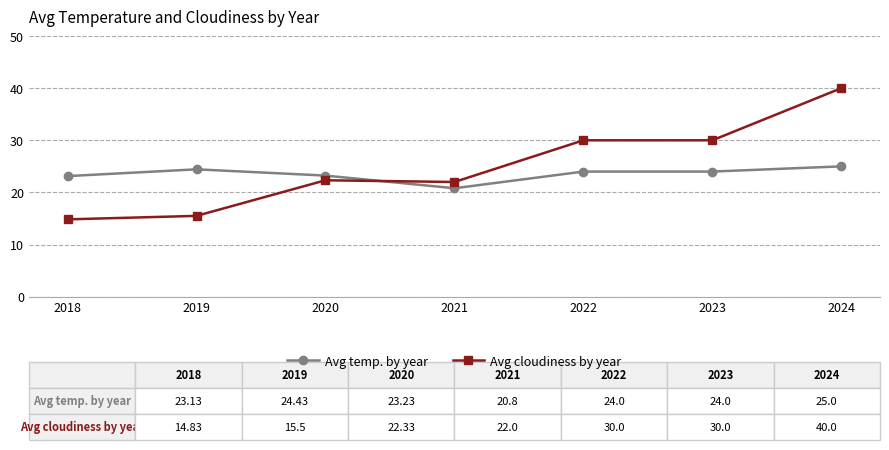

Where do Avg cloudiness by year and Avg temp. by year first cross each other?

2020 and 2021